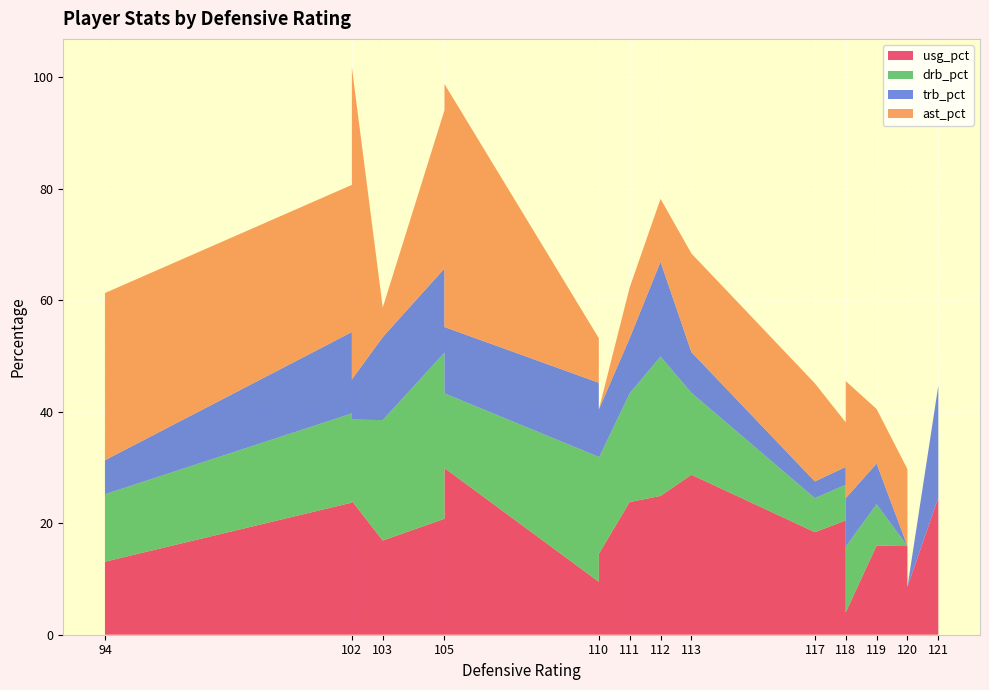

Reading right to left, extract all data points from this chart.

usg_pct: 19=24.6	18=8.6	17=16.0	16=4.0	15=16.9	14=24.0	13=24.9	12=18.4	11=28.7	10=20.8	9=15.9	8=18.9	7=20.5	6=13.1	5=14.5	4=21.4	3=23.8	2=9.5	1=29.9	0=23.7
drb_pct: 19=0.0	18=0.0	17=7.4	16=11.8	15=21.6	14=14.6	13=25.0	12=6.1	11=14.7	10=29.8	9=0.0	8=8.7	7=6.4	6=12.1	5=17.2	4=13.3	3=19.5	2=22.4	1=13.4	0=16.0
trb_pct: 19=20.1	18=0.0	17=7.3	16=8.7	15=14.9	14=7.2	13=17.0	12=3.0	11=7.3	10=15.1	9=0.0	8=8.8	7=3.2	6=6.1	5=8.7	4=20.2	3=9.9	2=13.3	1=11.9	0=14.6
ast_pct: 19=0.0	18=0.0	17=9.8	16=21.0	15=5.3	14=56.0	13=11.3	12=17.6	11=17.7	10=28.4	9=13.8	8=24.9	7=8.0	6=30.0	5=0.0	4=0.0	3=9.1	2=8.0	1=43.6	0=26.4